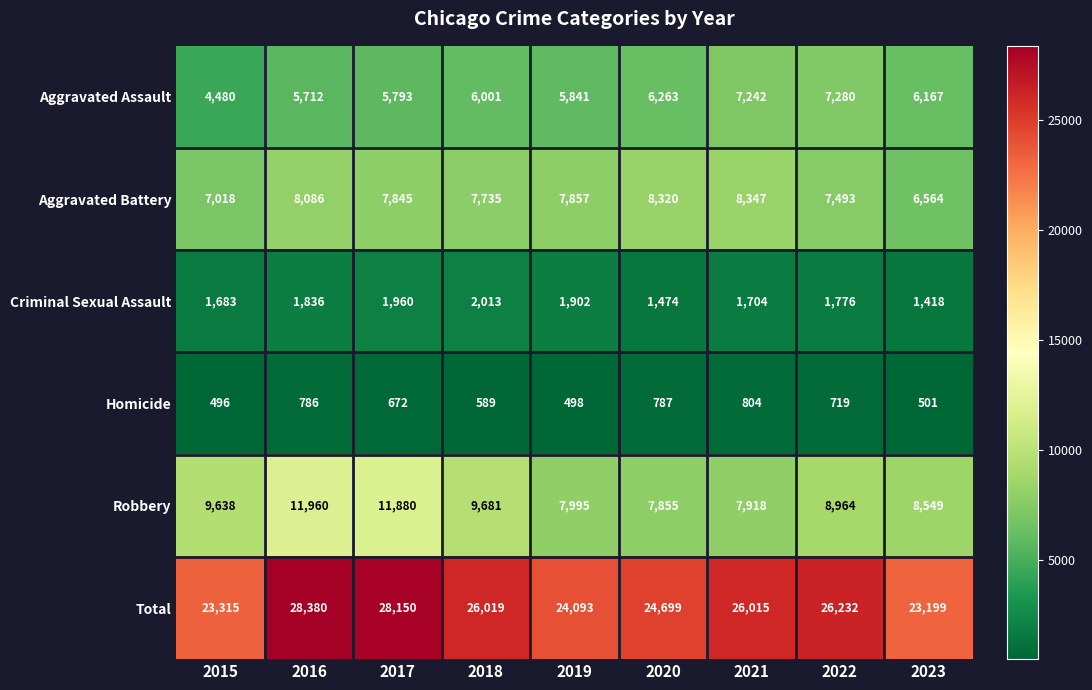

Which series has the widest spread of values?

Total